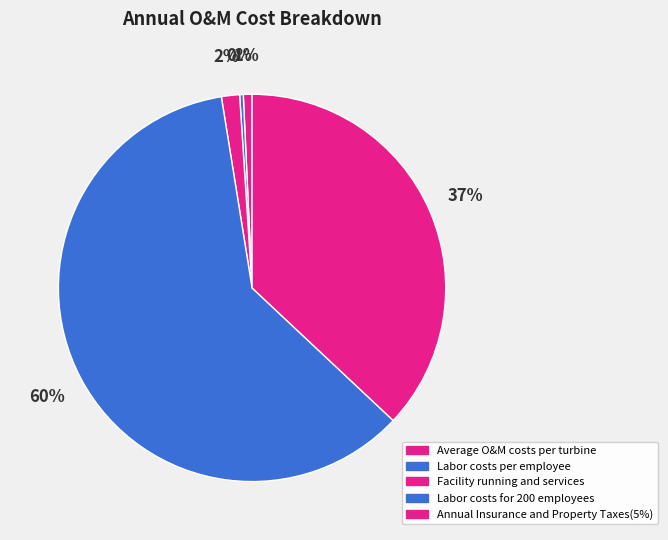

True or false: Average O&M costs per turbine accounts for 1% of the total.

True